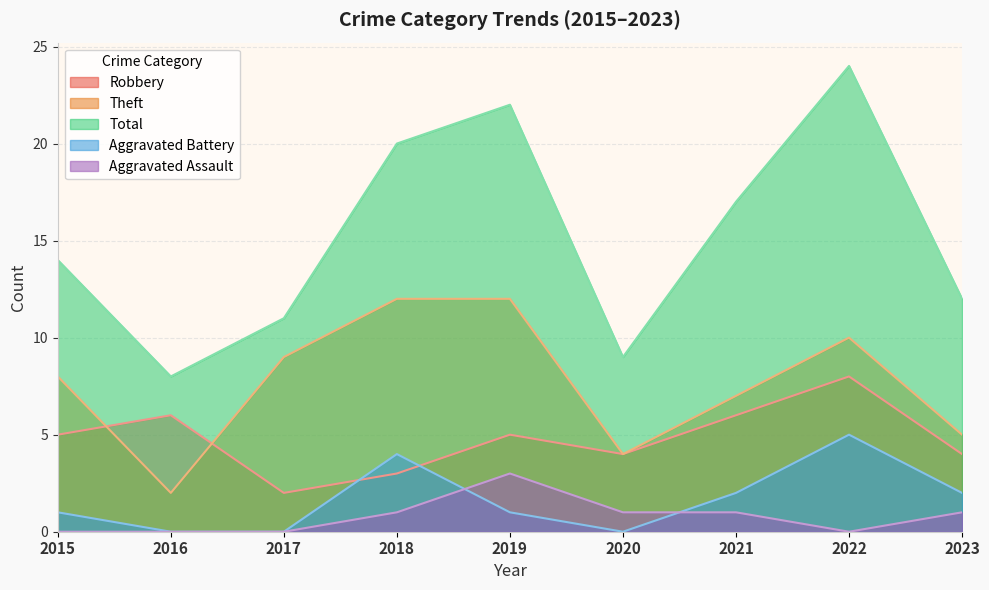

Reading left to right, list all the values displayed in this chart.

Robbery: 2015=5	2016=6	2017=2	2018=3	2019=5	2020=4	2021=6	2022=8	2023=4
Theft: 2015=8	2016=2	2017=9	2018=12	2019=12	2020=4	2021=7	2022=10	2023=5
Total: 2015=14	2016=8	2017=11	2018=20	2019=22	2020=9	2021=17	2022=24	2023=12
Aggravated Battery: 2015=1	2016=0	2017=0	2018=4	2019=1	2020=0	2021=2	2022=5	2023=2
Aggravated Assault: 2015=0	2016=0	2017=0	2018=1	2019=3	2020=1	2021=1	2022=0	2023=1